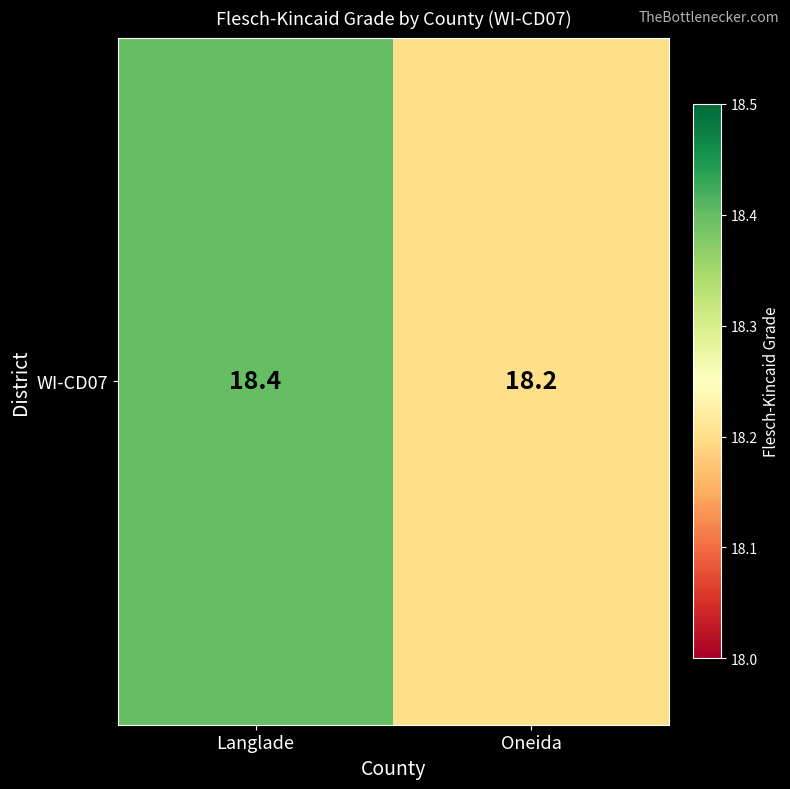

The chart shows a value of 18.2 at Oneida. True or false?

True